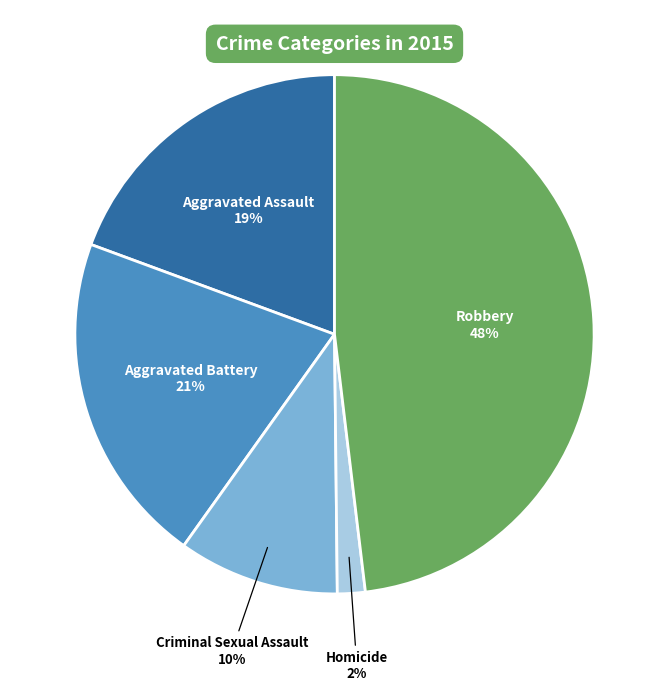

To the nearest percent, what is the difference between the largest and smallest slice percentages?

46%